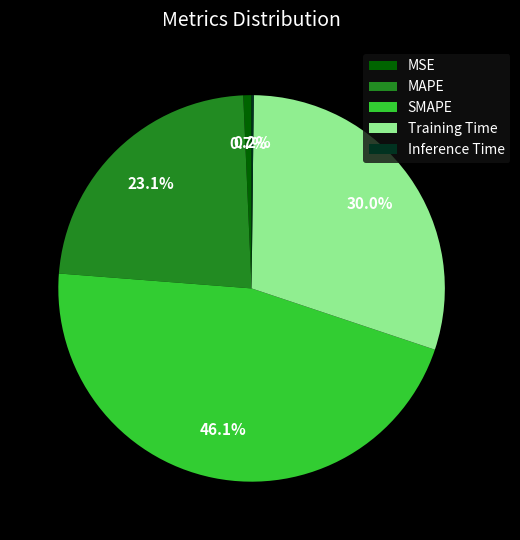

Which slice is the largest?

SMAPE